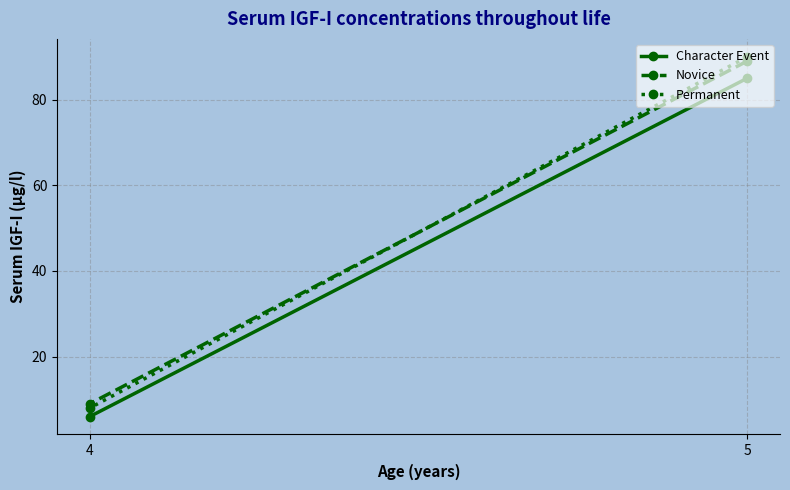

Which series has the widest spread of values?

Permanent